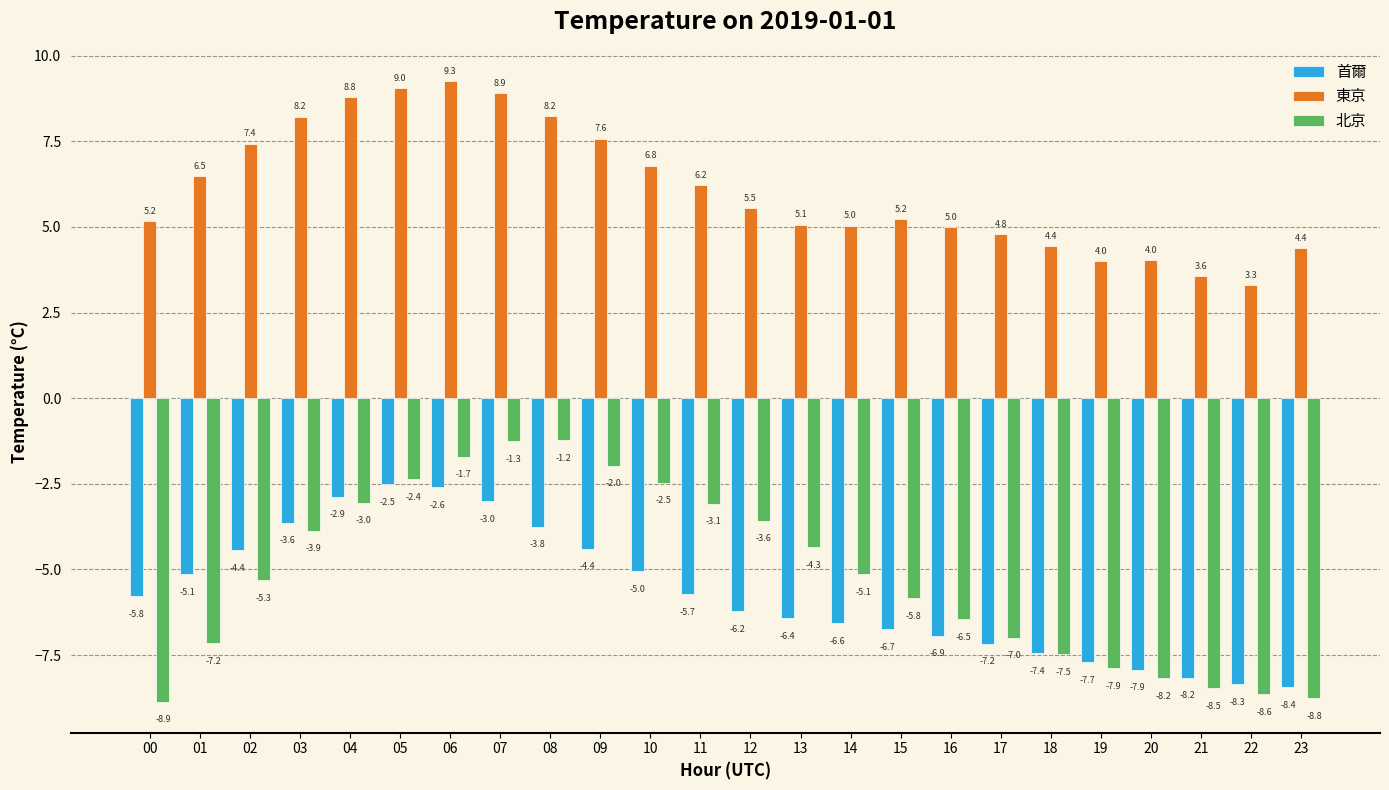

Are the bars grouped side by side (vs. stacked)?

Yes